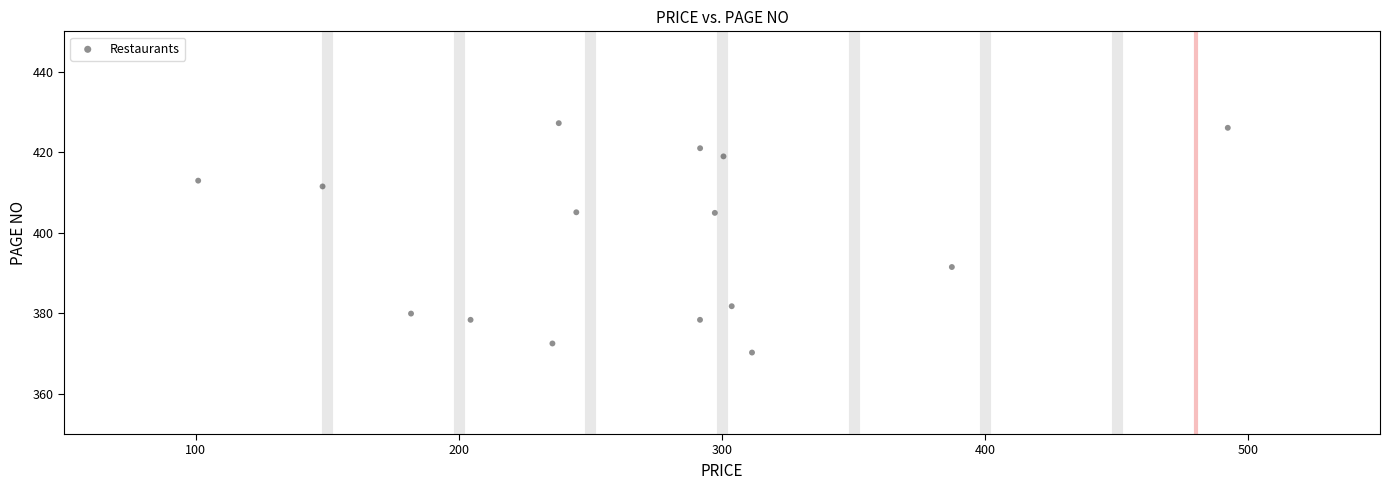

What is the range of Y values (max minus min)?

57.0